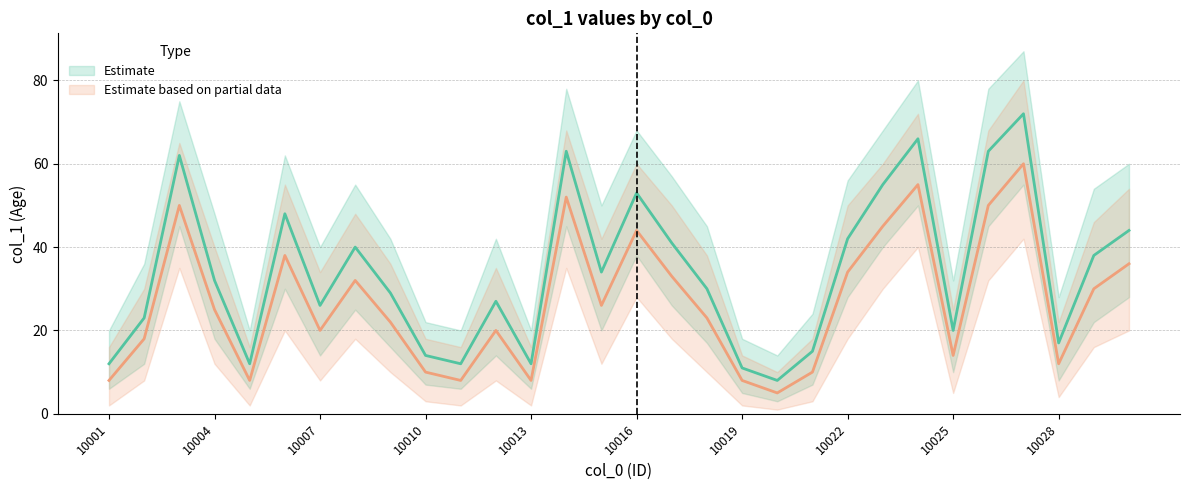

Reading left to right, transcribe all the data shown in this chart.

col_1: 12	23	62	32	12	48	26	40	29	14	12	27	12	63	34	53	41	30	11	8	15	42	55	66	20	63	72	17	38	44
col_1_lower: 8	18	50	25	8	38	20	32	22	10	8	20	8	52	26	44	33	23	8	5	10	34	45	55	14	50	60	12	30	36